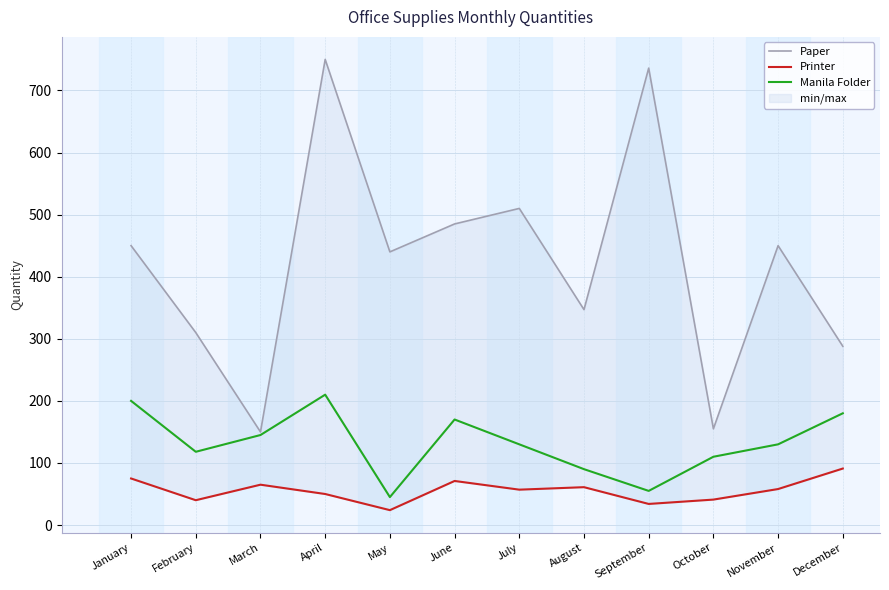

What is the maximum value for Manila Folder?

210